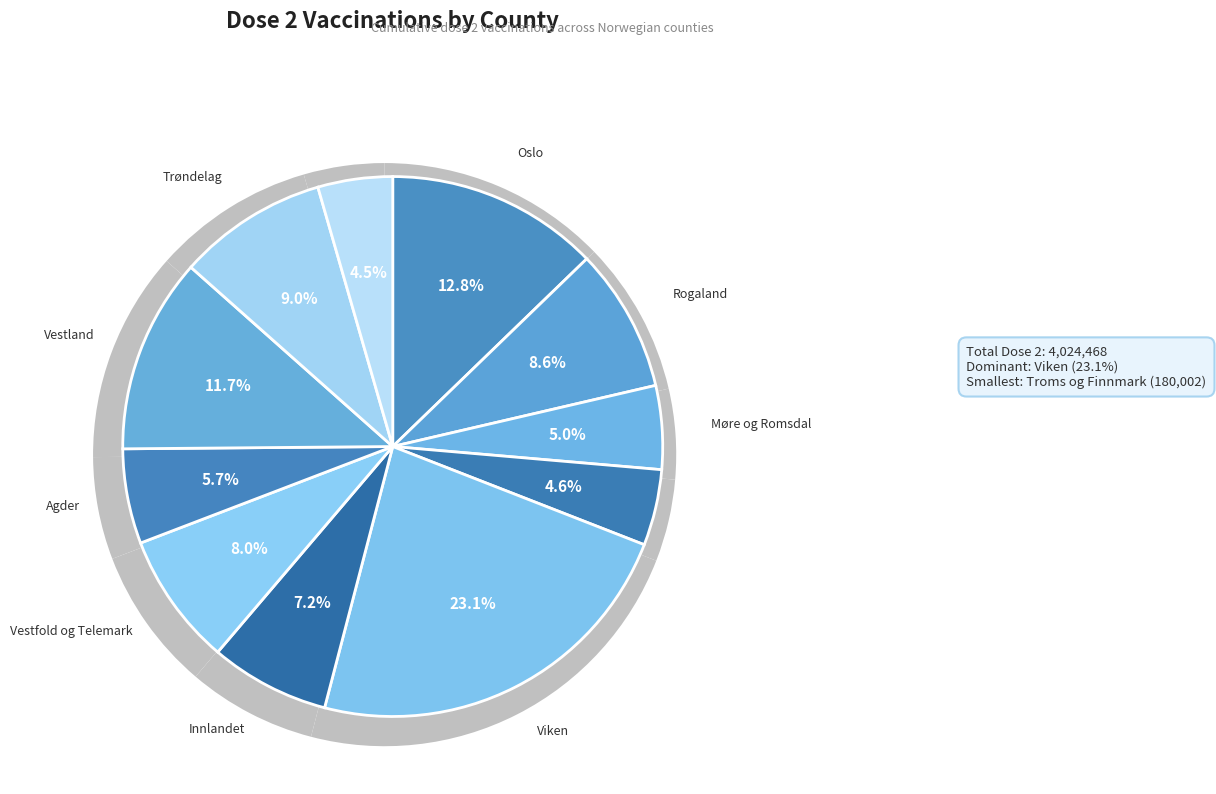

To the nearest percent, what percentage of the pie is Innlandet?

7%